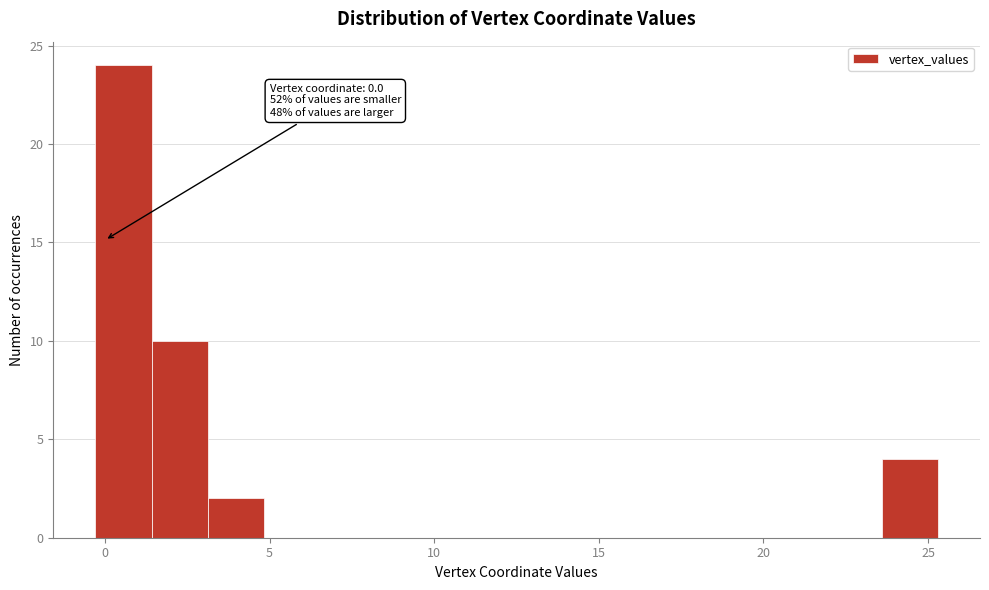

Read against the x-axis, roughly where is the centre of the tallest bar?

0.5